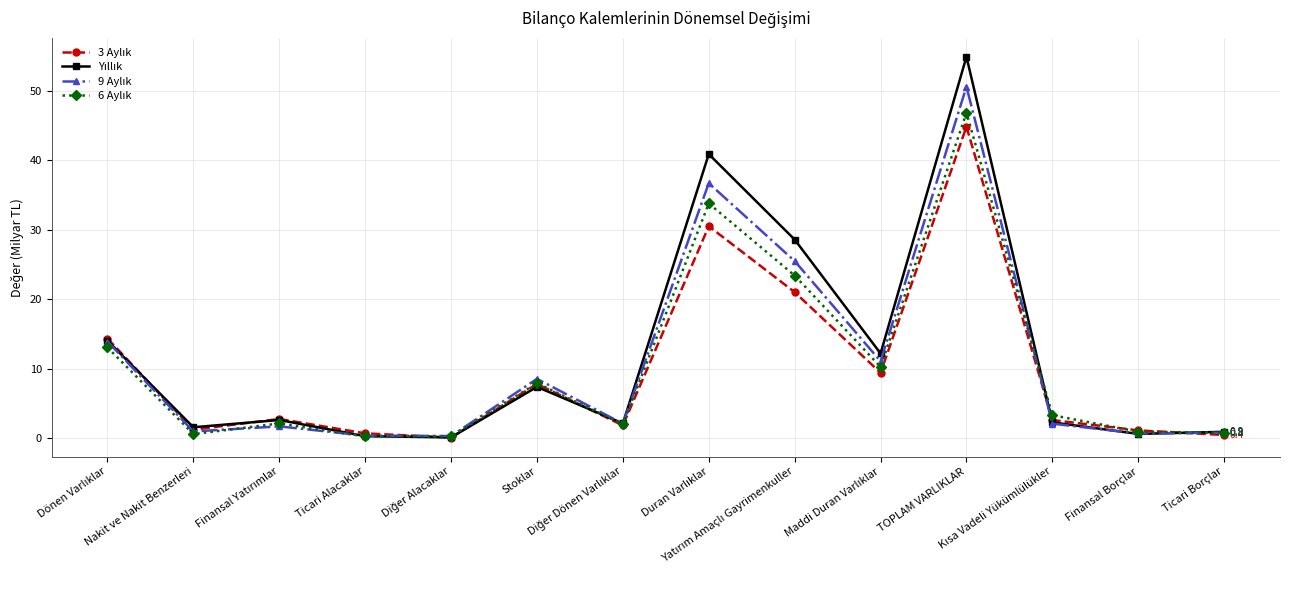

Where do 6 Aylık and 9 Aylık first cross each other?

Nakit ve Nakit Benzerleri and Finansal Yatırımlar